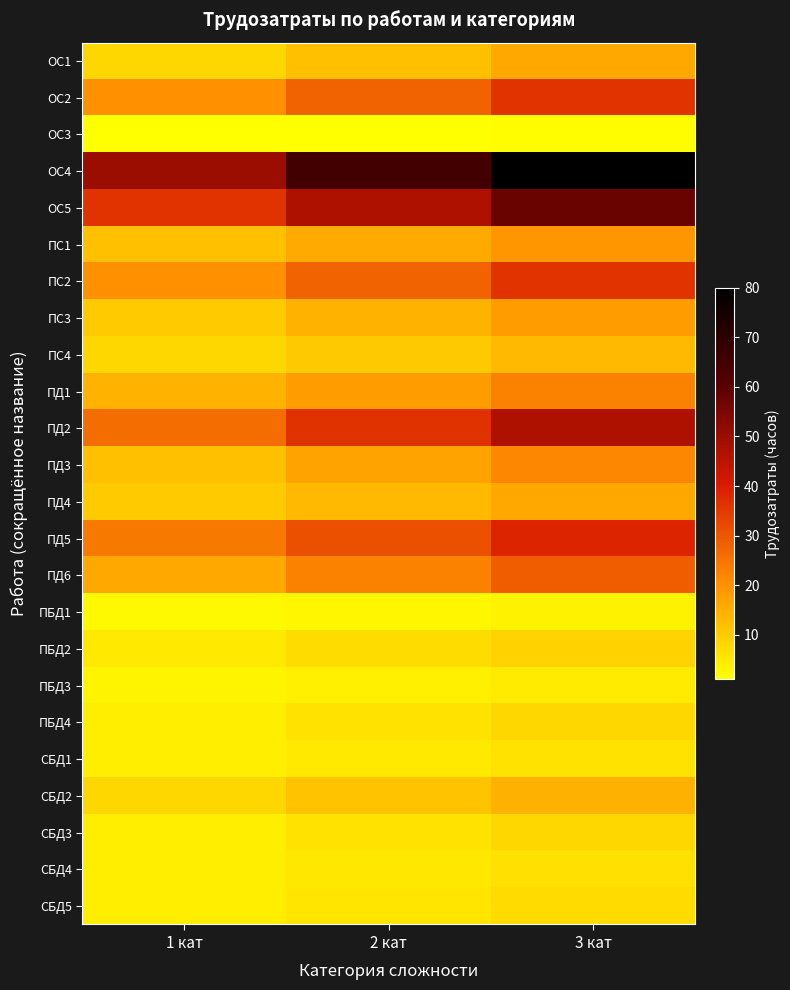

Count the number of categories in the chart.

3